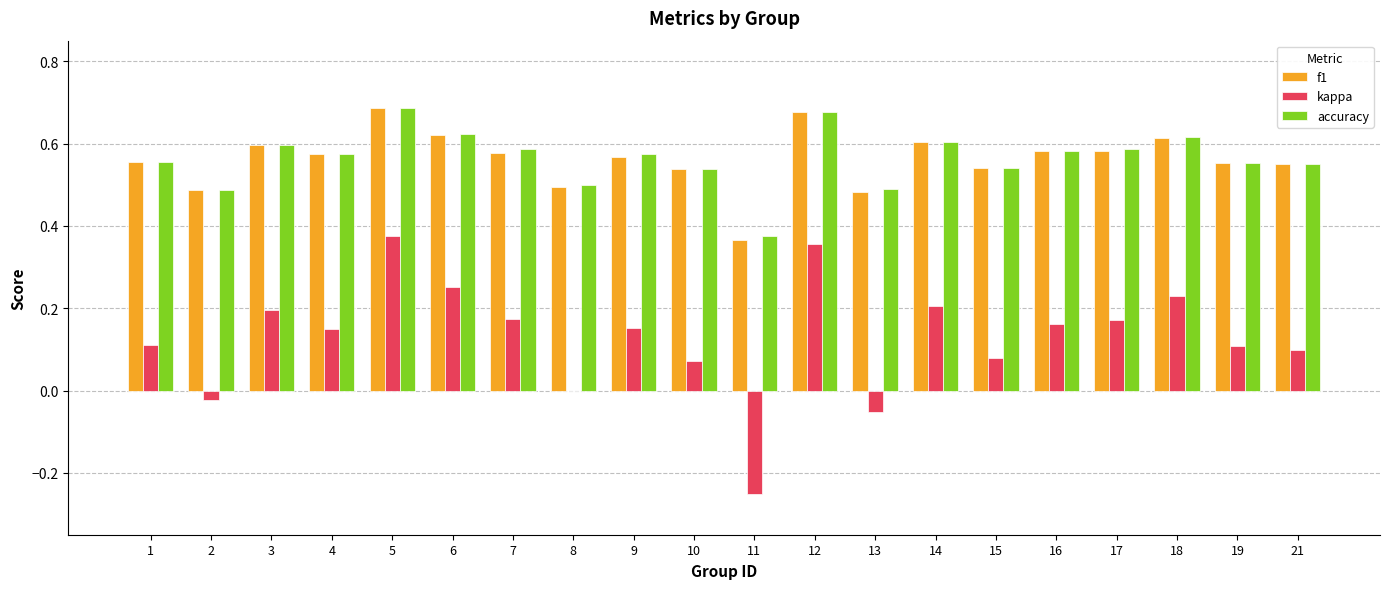

Is the value of f1 at 8 greater than the value of accuracy at 1?

No